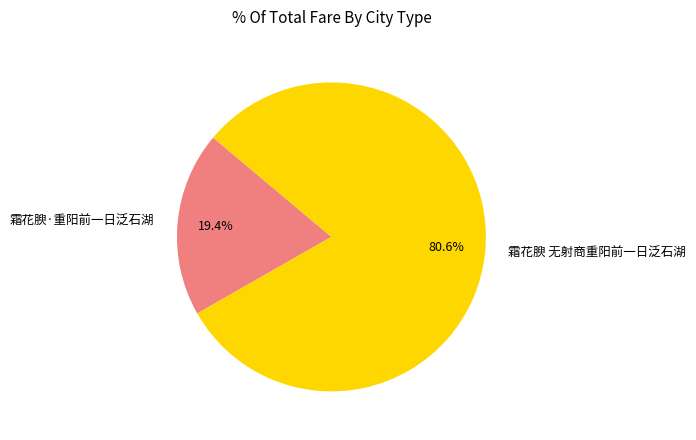

To the nearest percent, what is the combined percentage of 霜花腴·重阳前一日泛石湖 and 霜花腴 无射商重阳前一日泛石湖?

100%